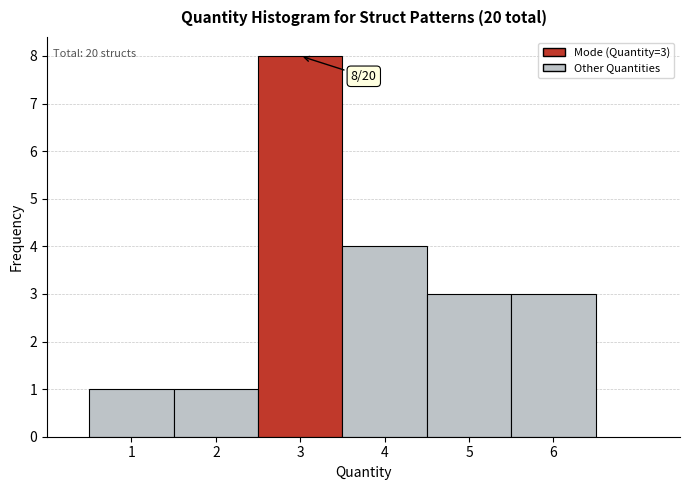

Over which range of the x-axis is the bar tallest?

2.5 to 3.5